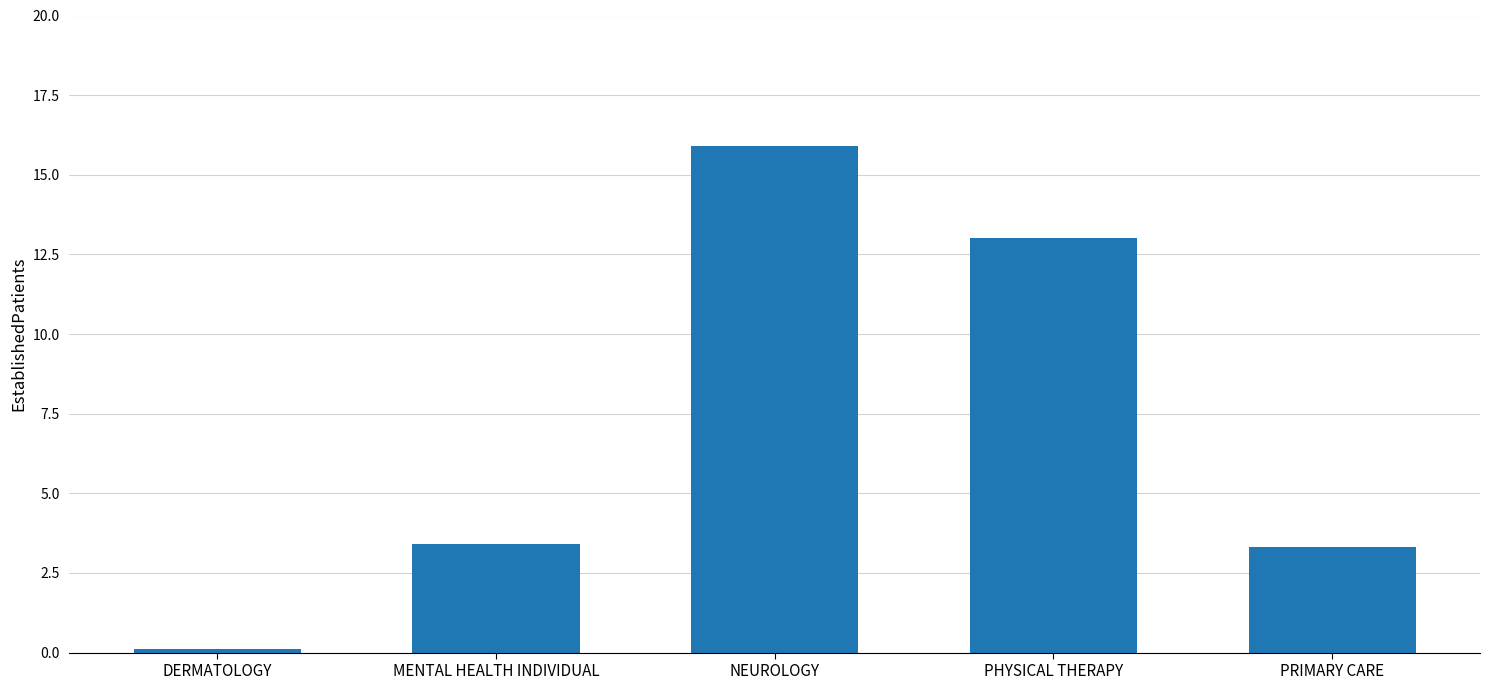

Reading left to right, extract all data points from this chart.

0.1	3.4	15.9	13.0	3.3